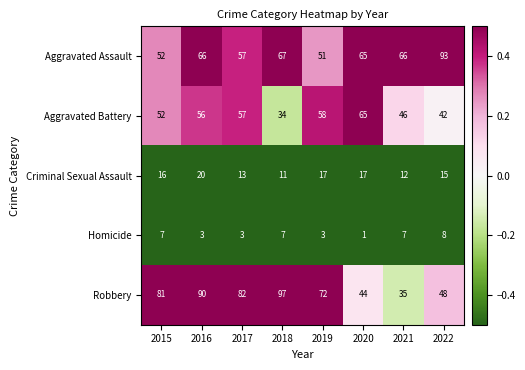

What is the spread (max minus min) of values at 2018?

90